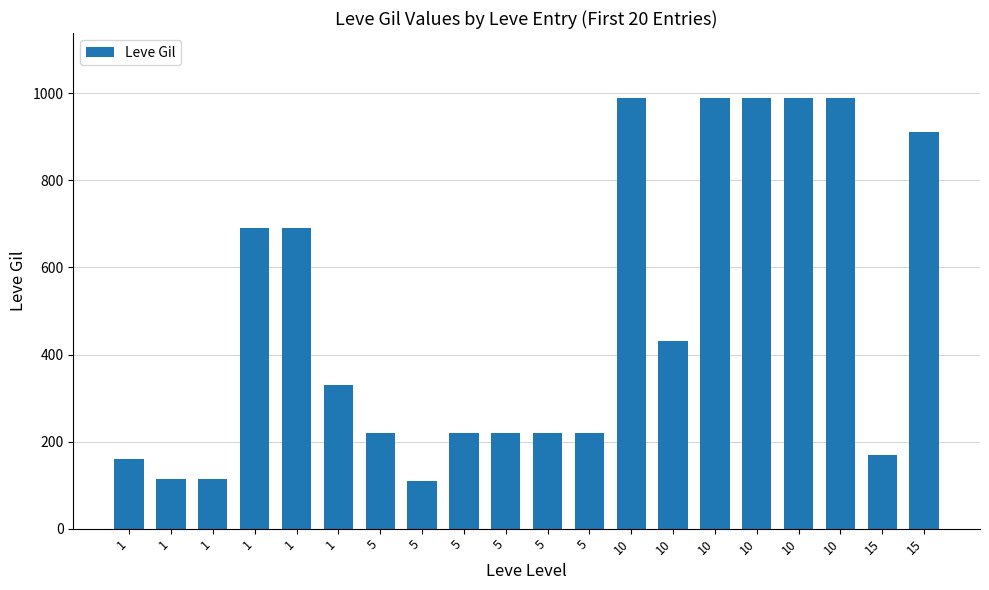

Count the number of data series in this chart.

1